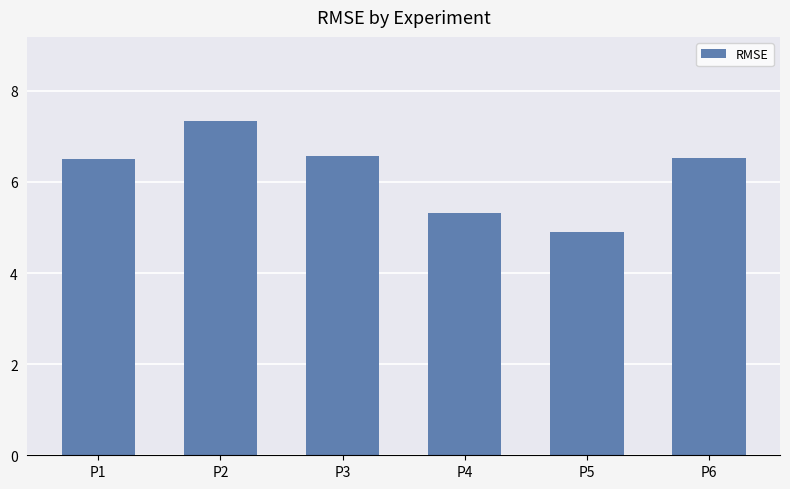

Reading right to left, transcribe all the data shown in this chart.

P6=6.5	P5=4.9	P4=5.3	P3=6.6	P2=7.3	P1=6.5